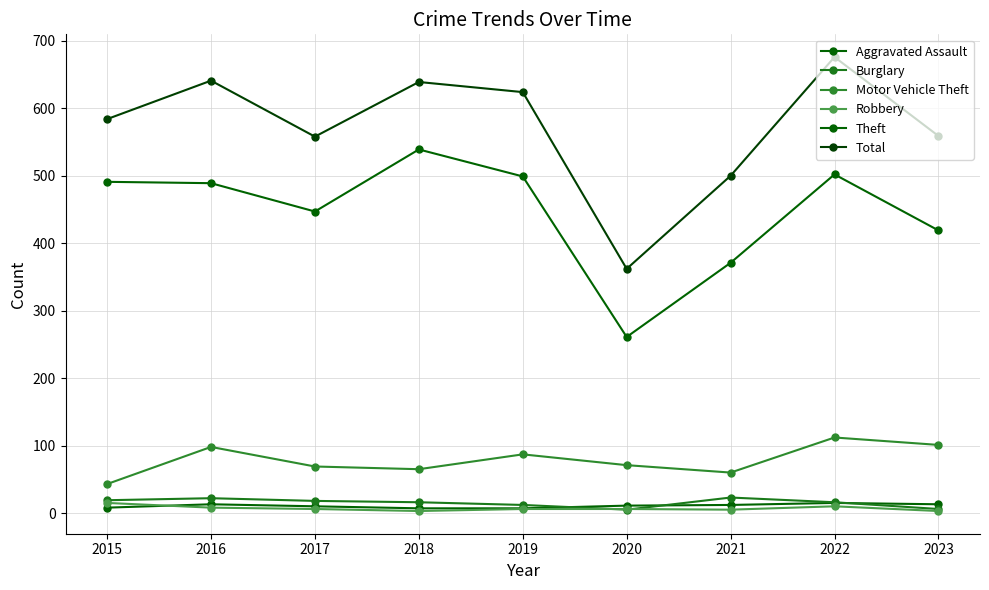

True or false: Total and Motor Vehicle Theft cross at least once.

False